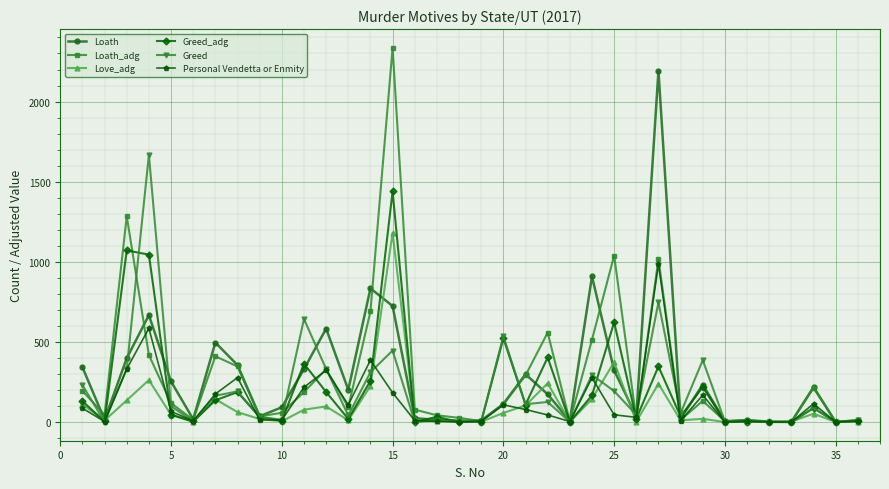

At how many categories does at least one series exceed 1156?

4